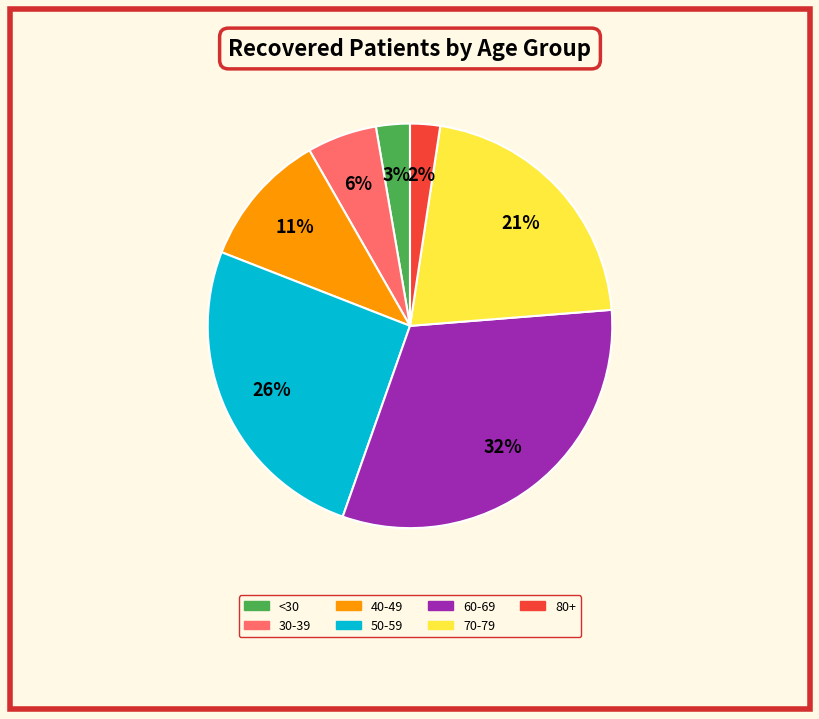

Count the number of slices in the pie.

7